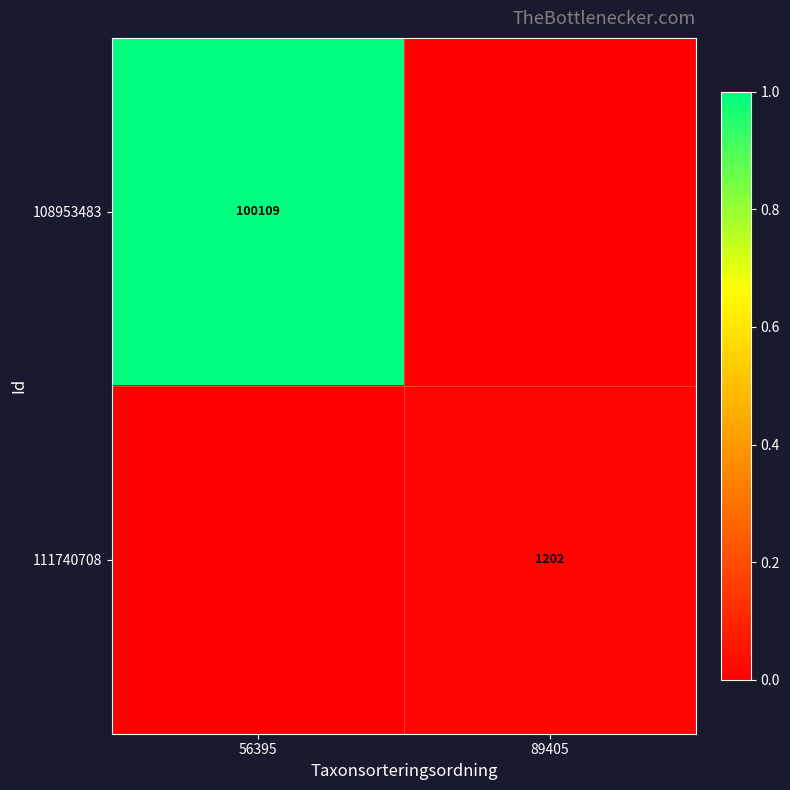

The 111740708 series shows 0.0 at 89405. True or false?

True